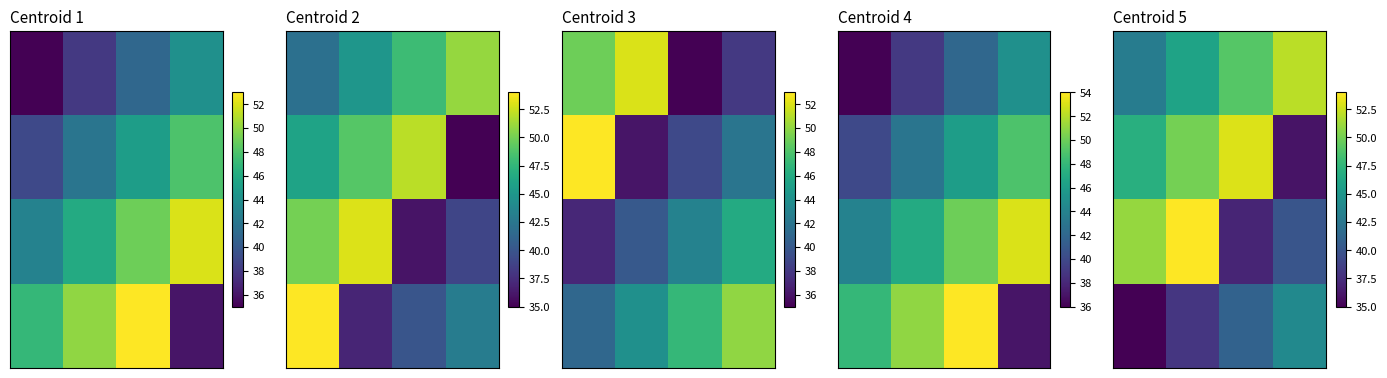

What is the spread (max minus min) of values at 3?

16